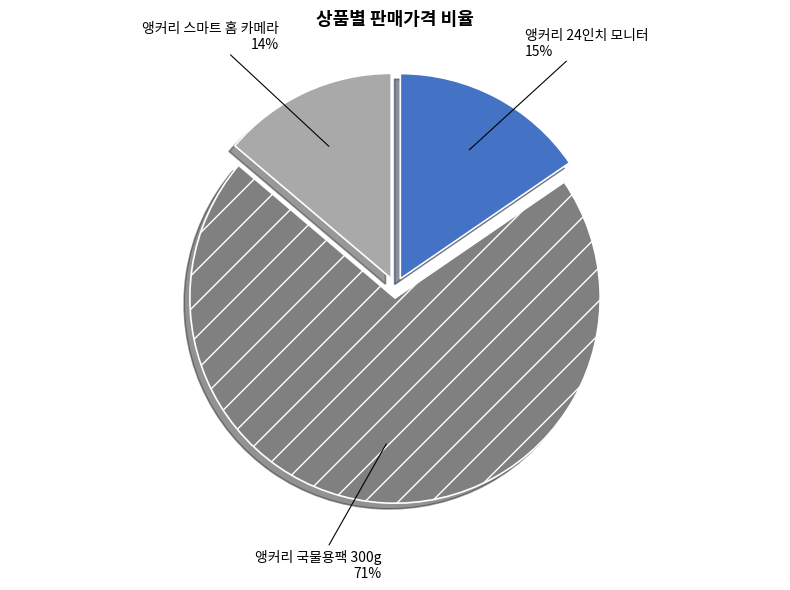

Which slice is the smallest?

앵커리 스마트 홈 카메라